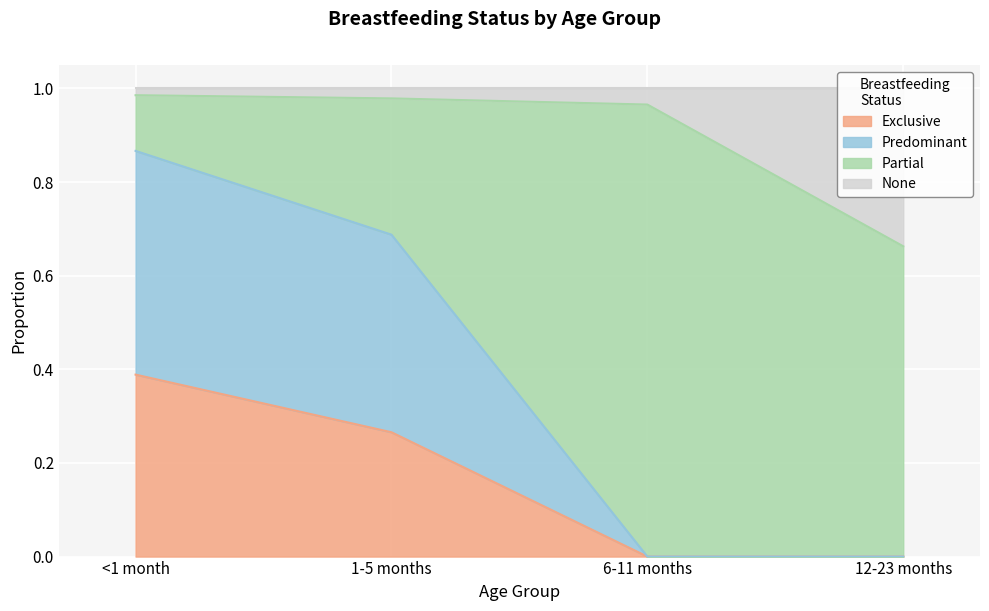

What is the label of the 2nd point from the right?

6-11 months